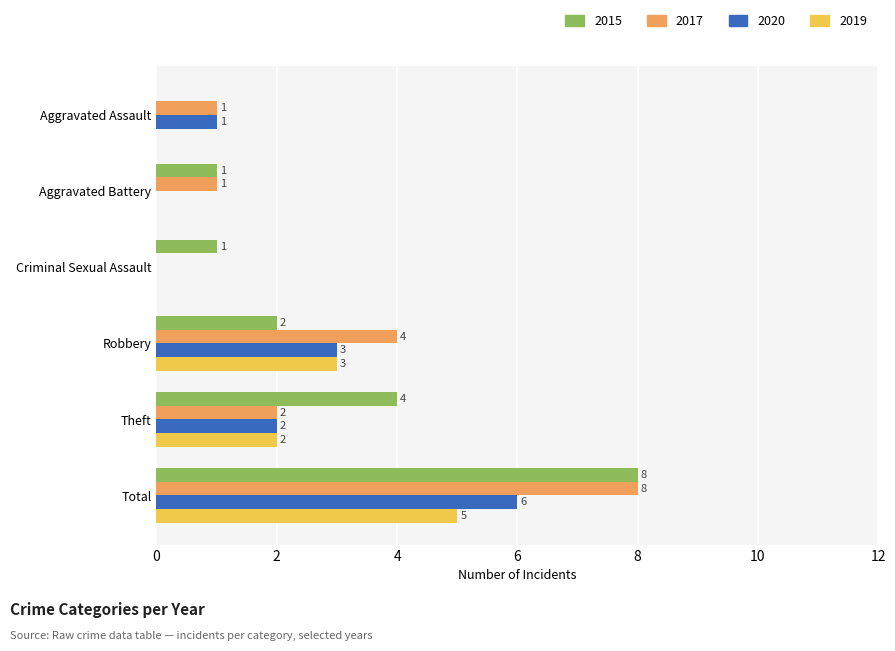

Which category has the highest value in the 2017 series?

Total